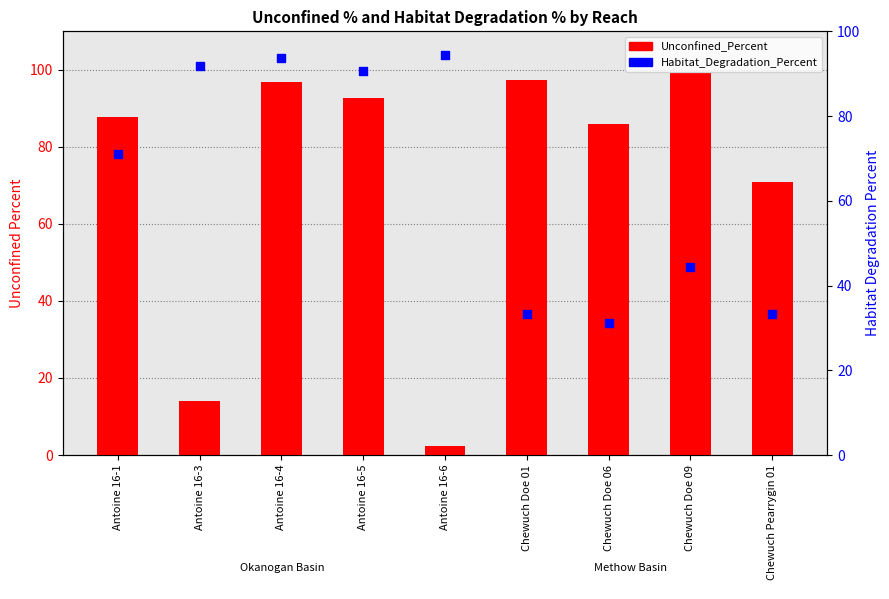

Which series has the largest total across all categories?

Unconfined_Percent